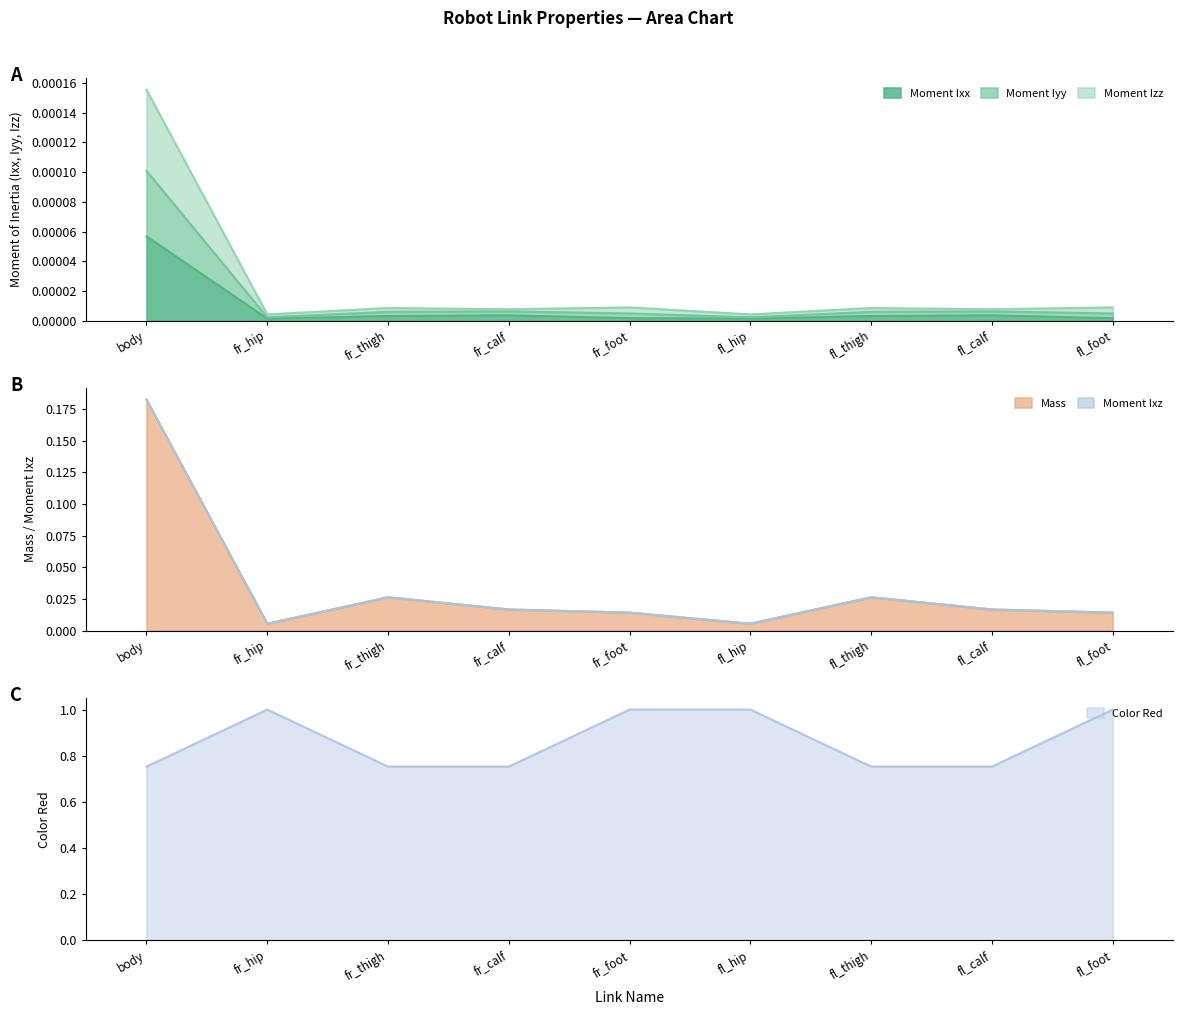

Reading left to right, extract all data points from this chart.

Moment Ixx: body=0.0	fr_hip=0.0	fr_thigh=0.0	fr_calf=0.0	fr_foot=0.0	fl_hip=0.0	fl_thigh=0.0	fl_calf=0.0	fl_foot=0.0
Moment Iyy: body=0.0	fr_hip=0.0	fr_thigh=0.0	fr_calf=0.0	fr_foot=0.0	fl_hip=0.0	fl_thigh=0.0	fl_calf=0.0	fl_foot=0.0
Moment Izz: body=0.0	fr_hip=0.0	fr_thigh=0.0	fr_calf=0.0	fr_foot=0.0	fl_hip=0.0	fl_thigh=0.0	fl_calf=0.0	fl_foot=0.0
Mass: body=0.2	fr_hip=0.0	fr_thigh=0.0	fr_calf=0.0	fr_foot=0.0	fl_hip=0.0	fl_thigh=0.0	fl_calf=0.0	fl_foot=0.0
Moment Ixz: body=0.2	fr_hip=0.0	fr_thigh=0.0	fr_calf=0.0	fr_foot=0.0	fl_hip=0.0	fl_thigh=0.0	fl_calf=0.0	fl_foot=0.0
Color Red: body=0.8	fr_hip=1.0	fr_thigh=0.8	fr_calf=0.8	fr_foot=1.0	fl_hip=1.0	fl_thigh=0.8	fl_calf=0.8	fl_foot=1.0